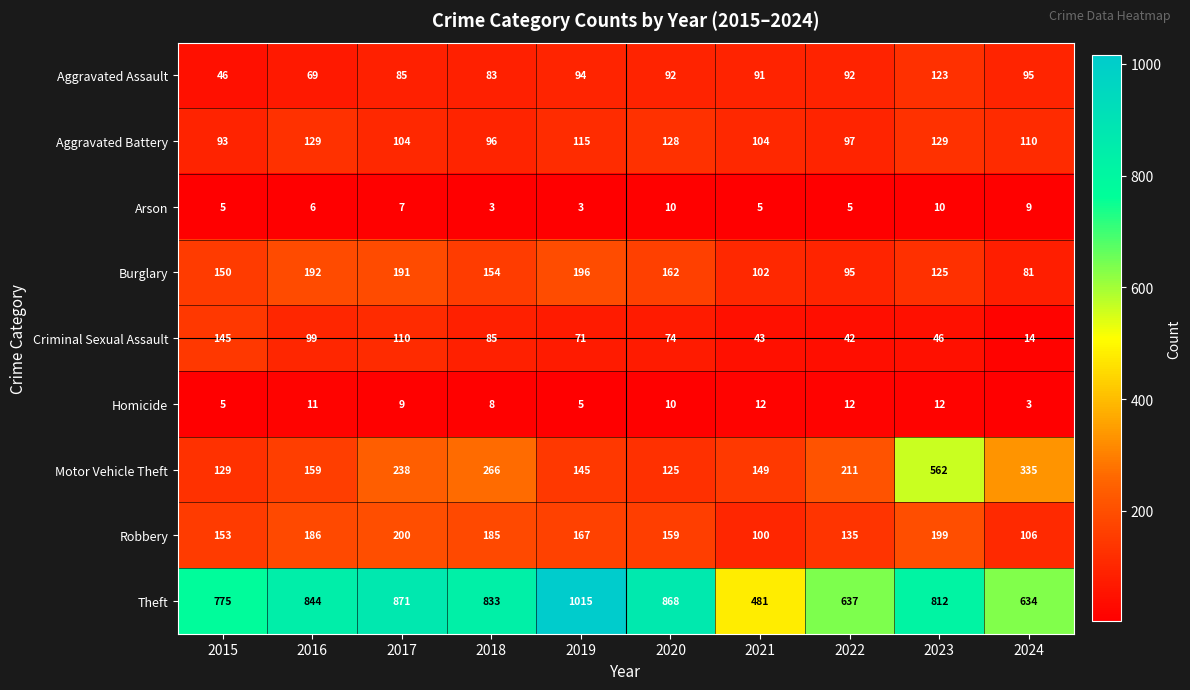

What is the difference between the second highest and minimum values in the Criminal Sexual Assault series?

96